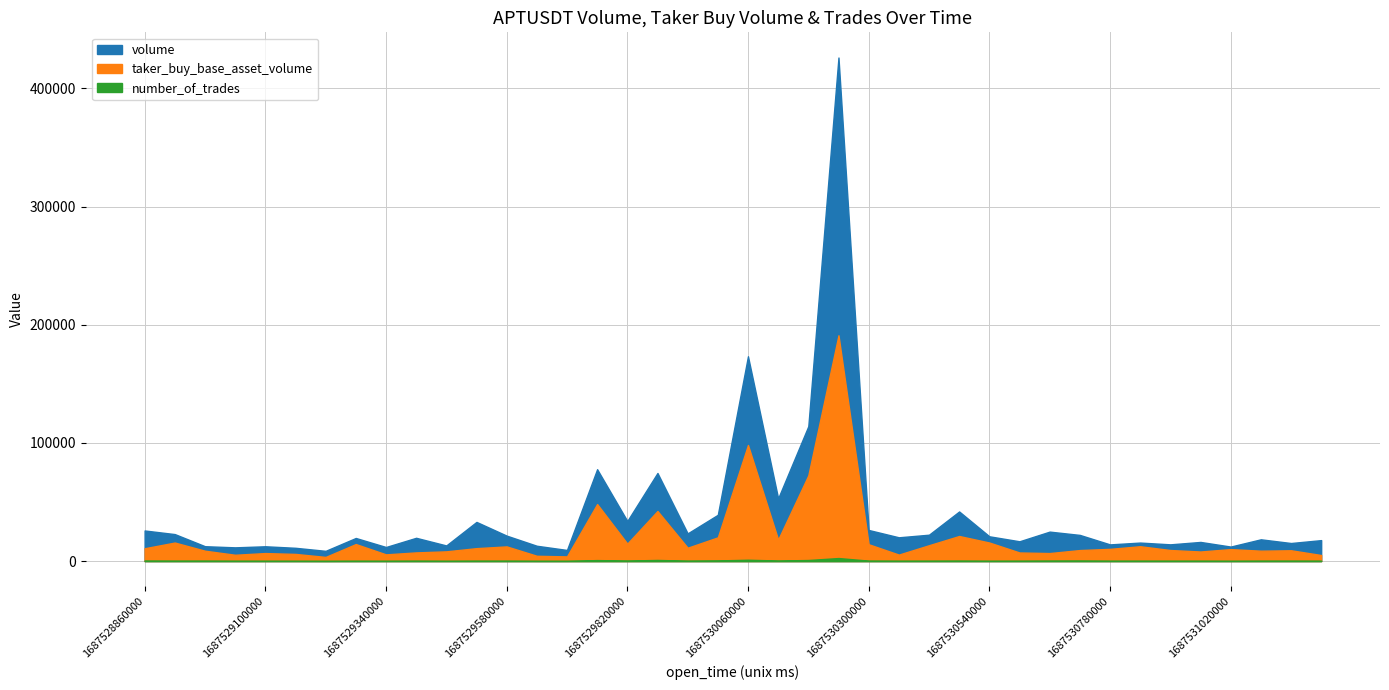

Which series has the largest total across all categories?

volume